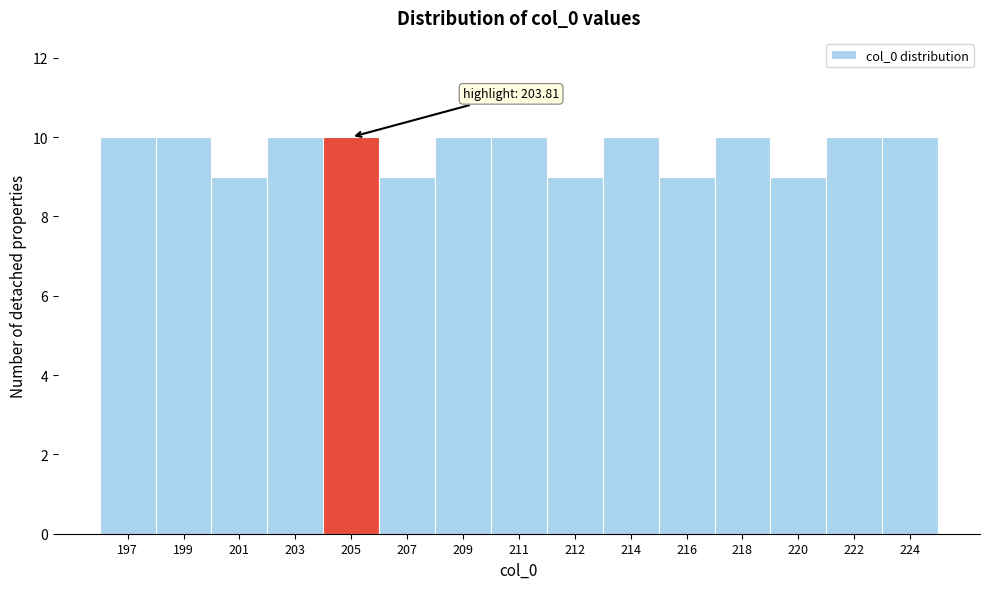

Reading right to left, list all the values displayed in this chart.

224=10	222=10	220=9	218=10	216=9	214=10	212=9	211=10	209=10	207=9	205=10	203=10	201=9	199=10	197=10